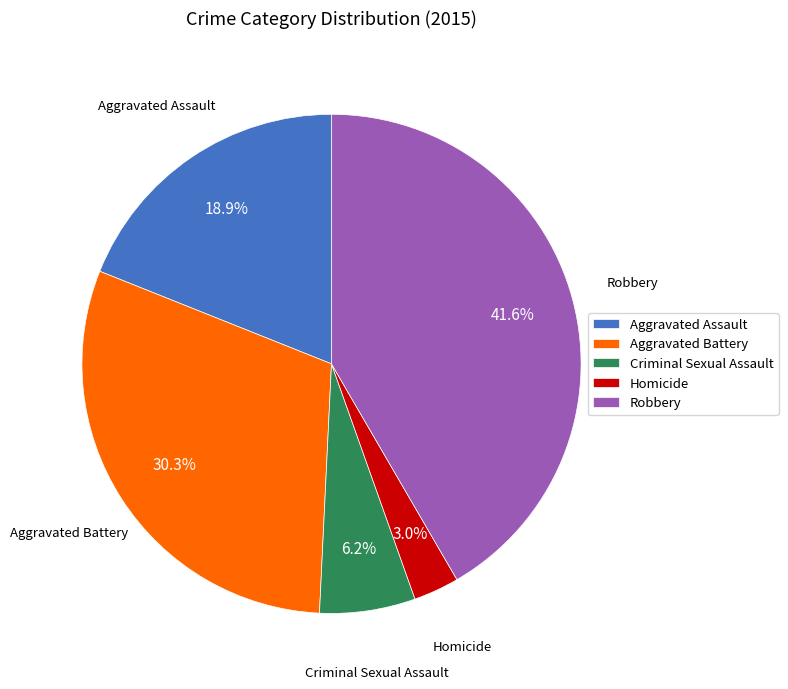

How many segments does this pie chart have?

5